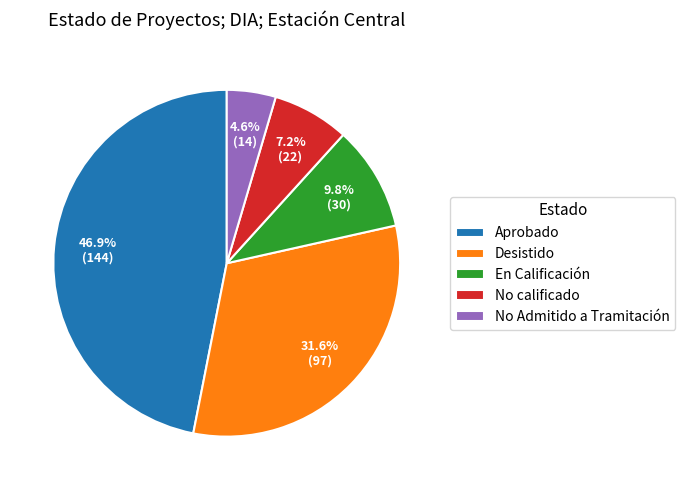

What percentage is NOT represented by Aprobado?

53.1%